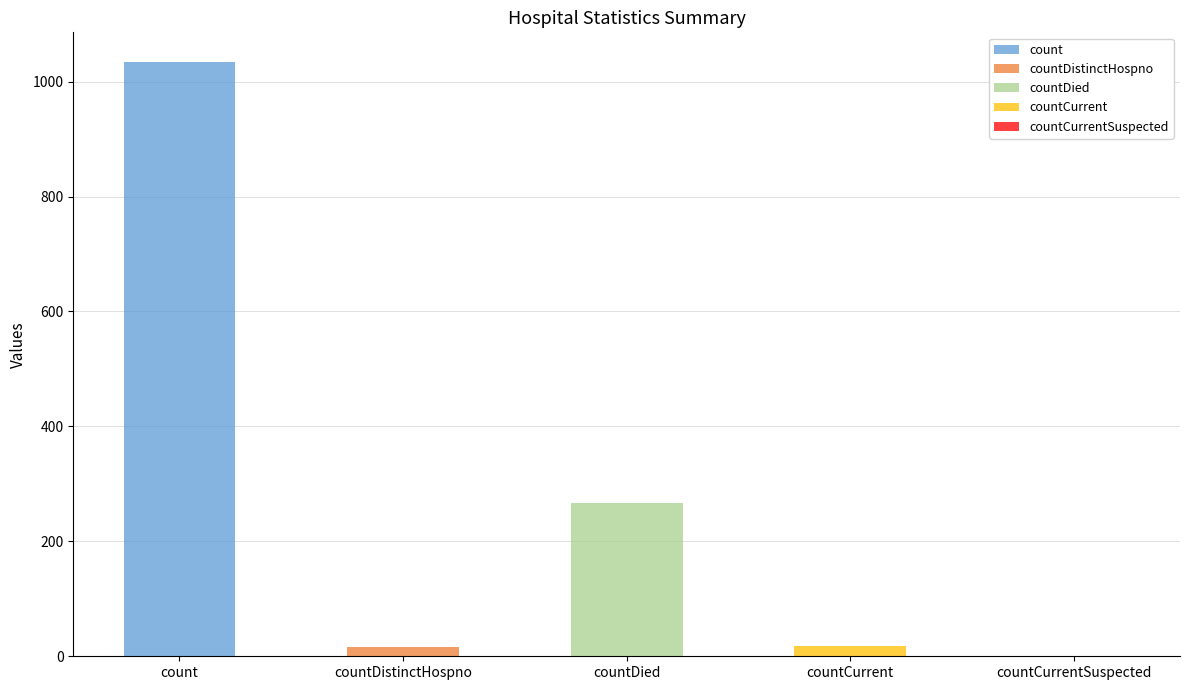

List the labels in order of value, smallest first.

countCurrentSuspected, countDistinctHospno, countCurrent, countDied, count